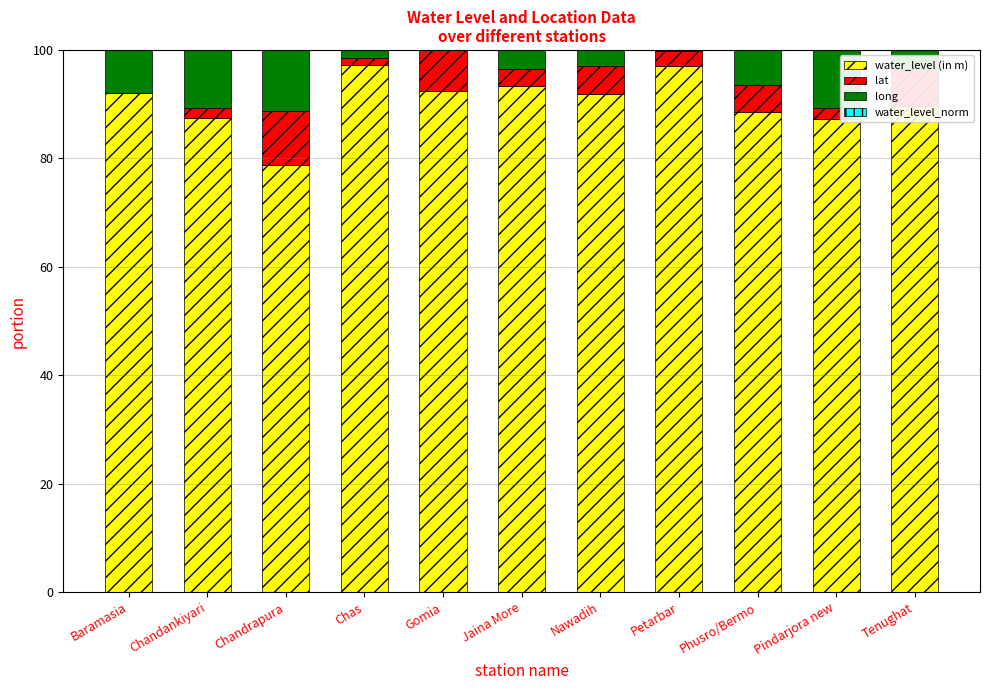

Read the water_level (in m) value at Nawadih.

91.8